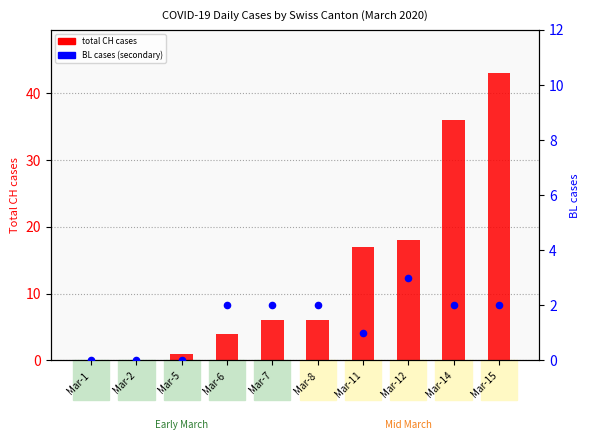

At how many categories does at least one series exceed 9?

4